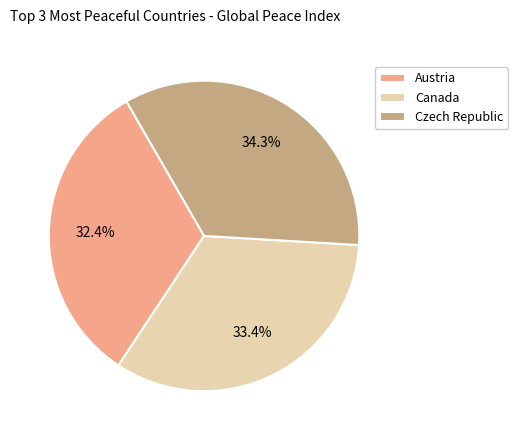

How many slices are in this pie chart?

3